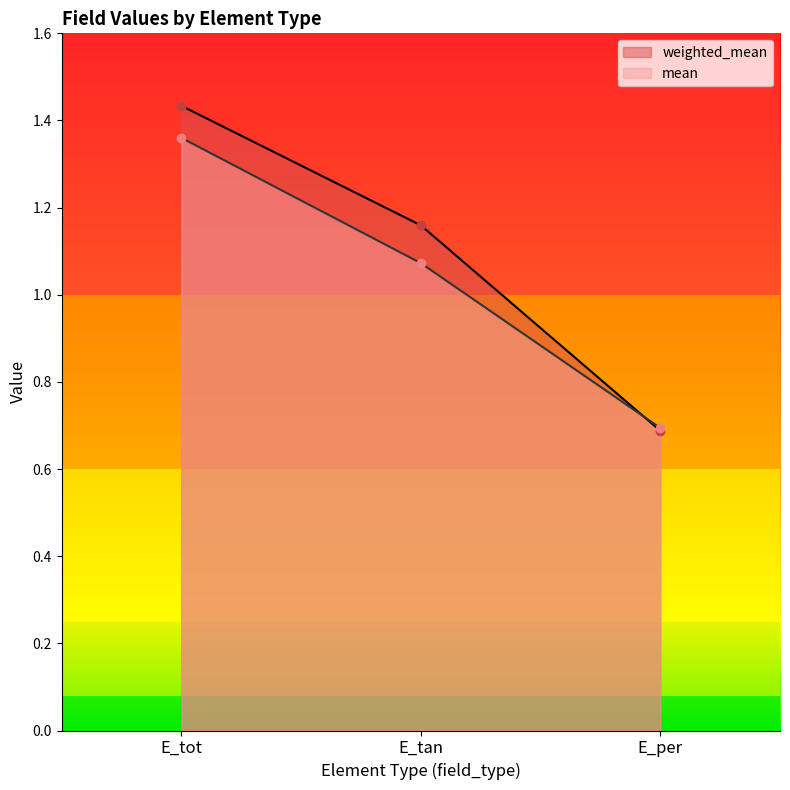

Where does the mean series first go above 1?

E_tot